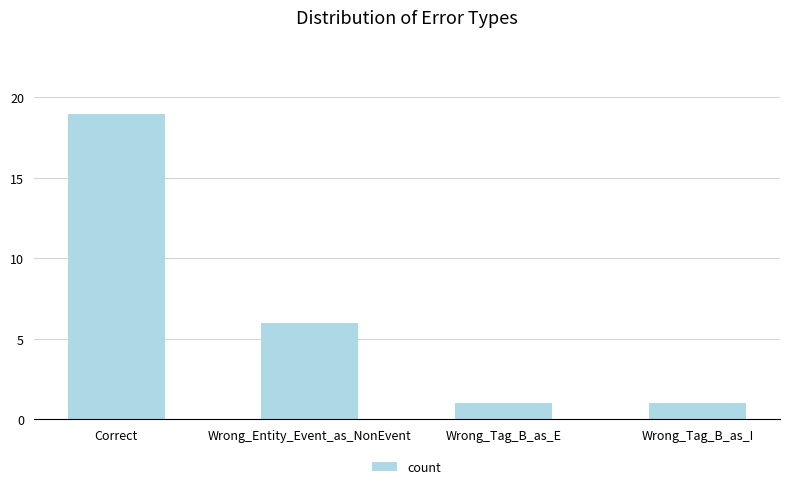

What is the smallest value displayed?

1